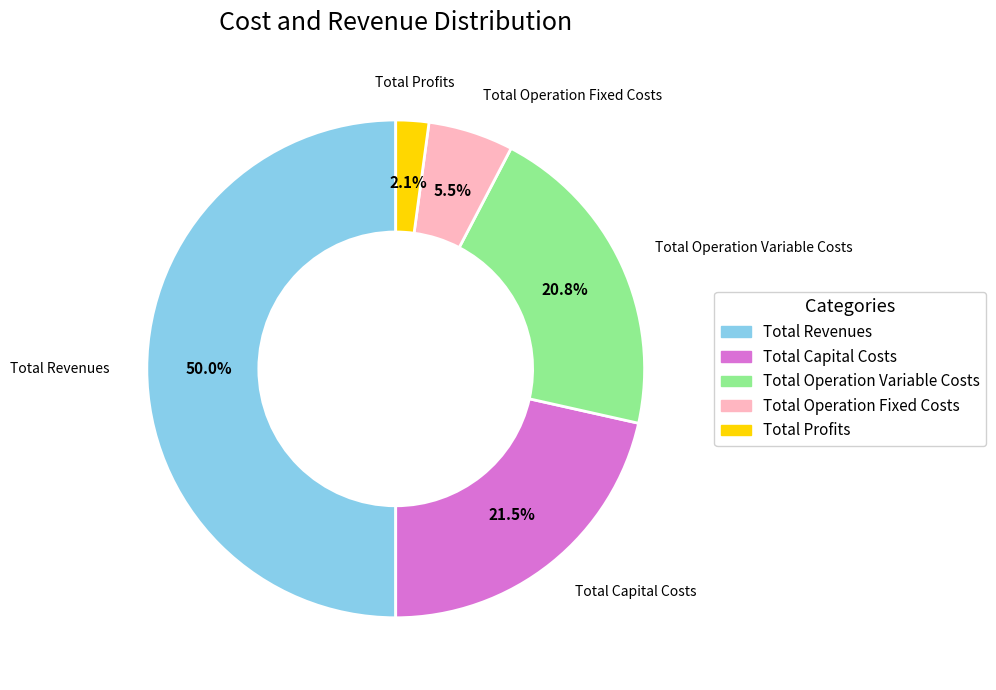

What is the ratio of the value at Total Operation Variable Costs to the value at Total Operation Fixed Costs?

3.8